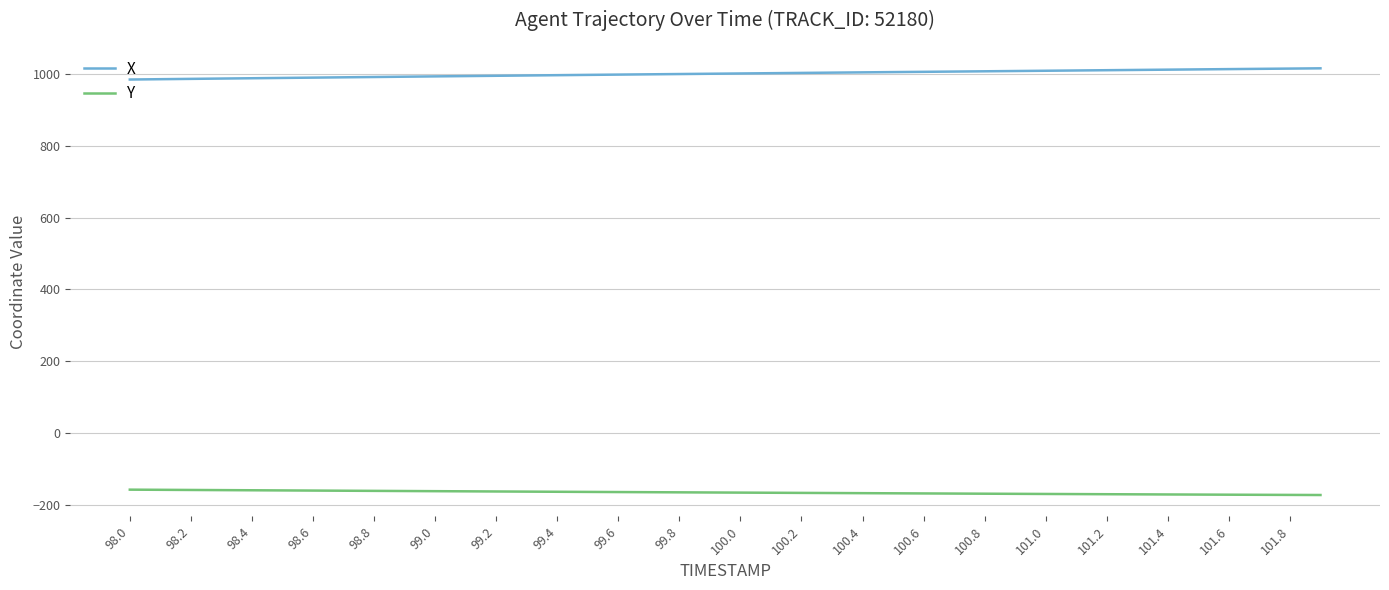

Is this an area chart (filled region under the line)?

No